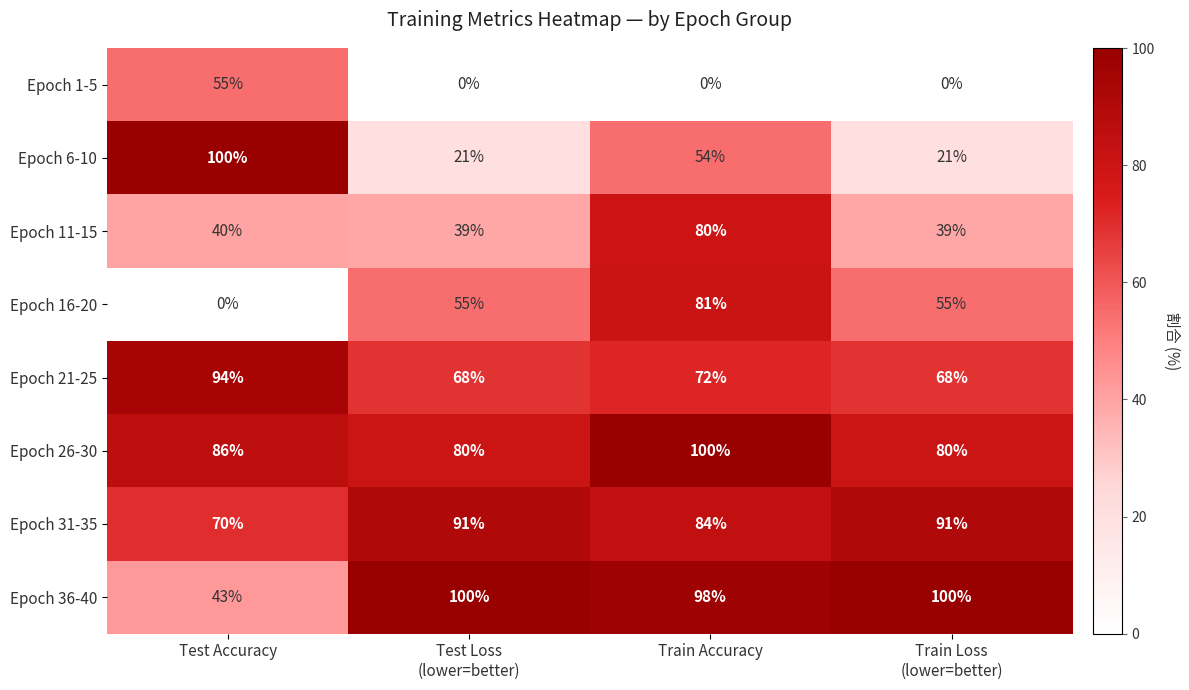

What is the total value across all series at Test Accuracy?

488